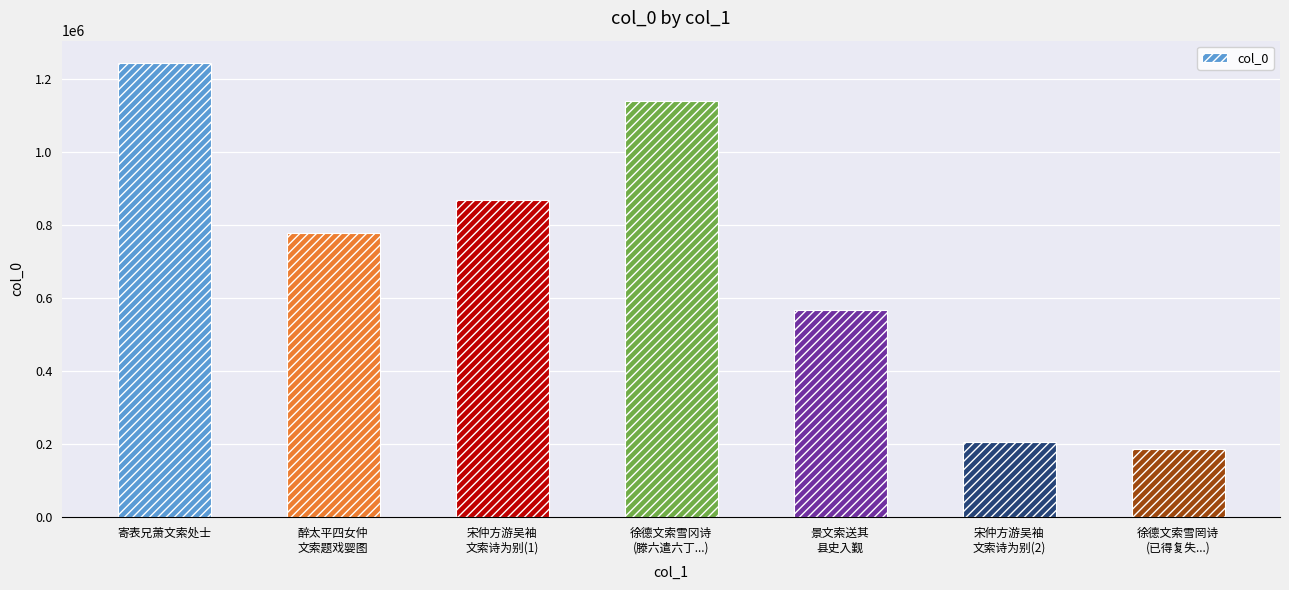

What is the minimum value shown in the chart?

185343